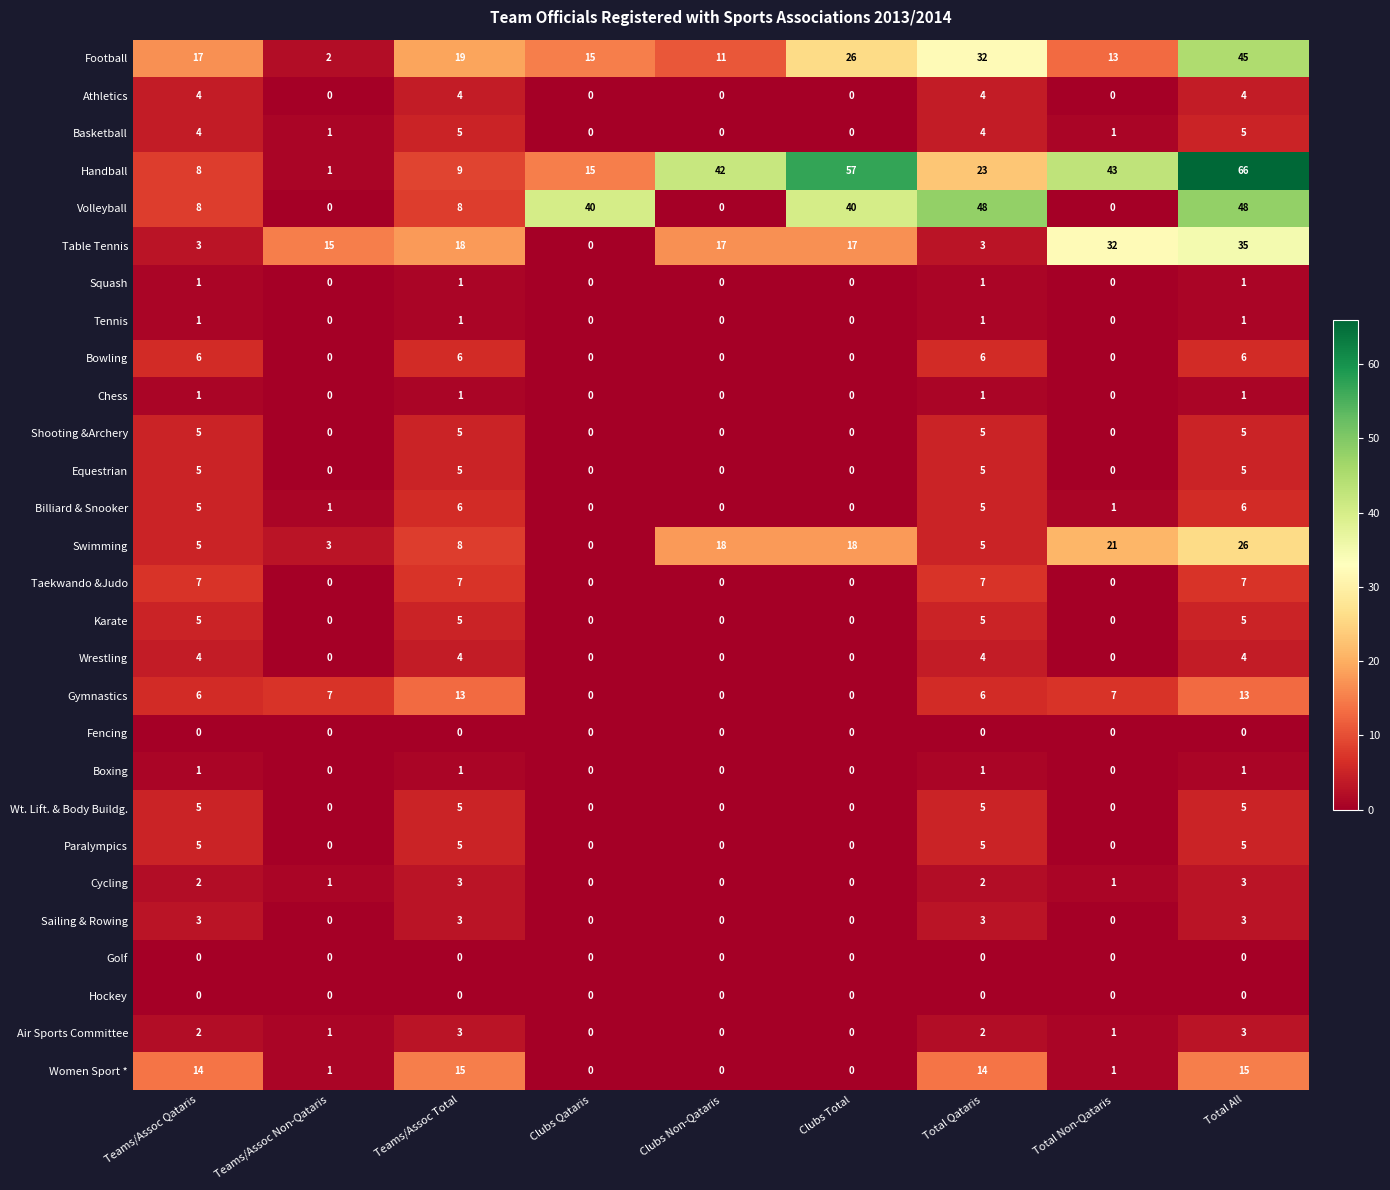

The Handball series shows 26 at Total All. True or false?

False